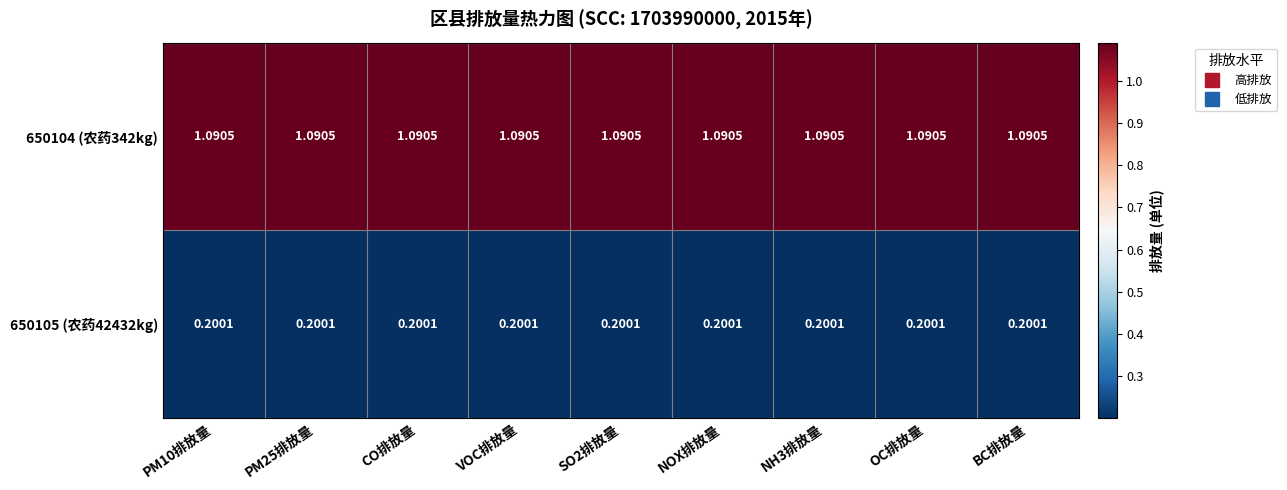

What is the difference between the highest and lowest values at NH3排放量?

0.9